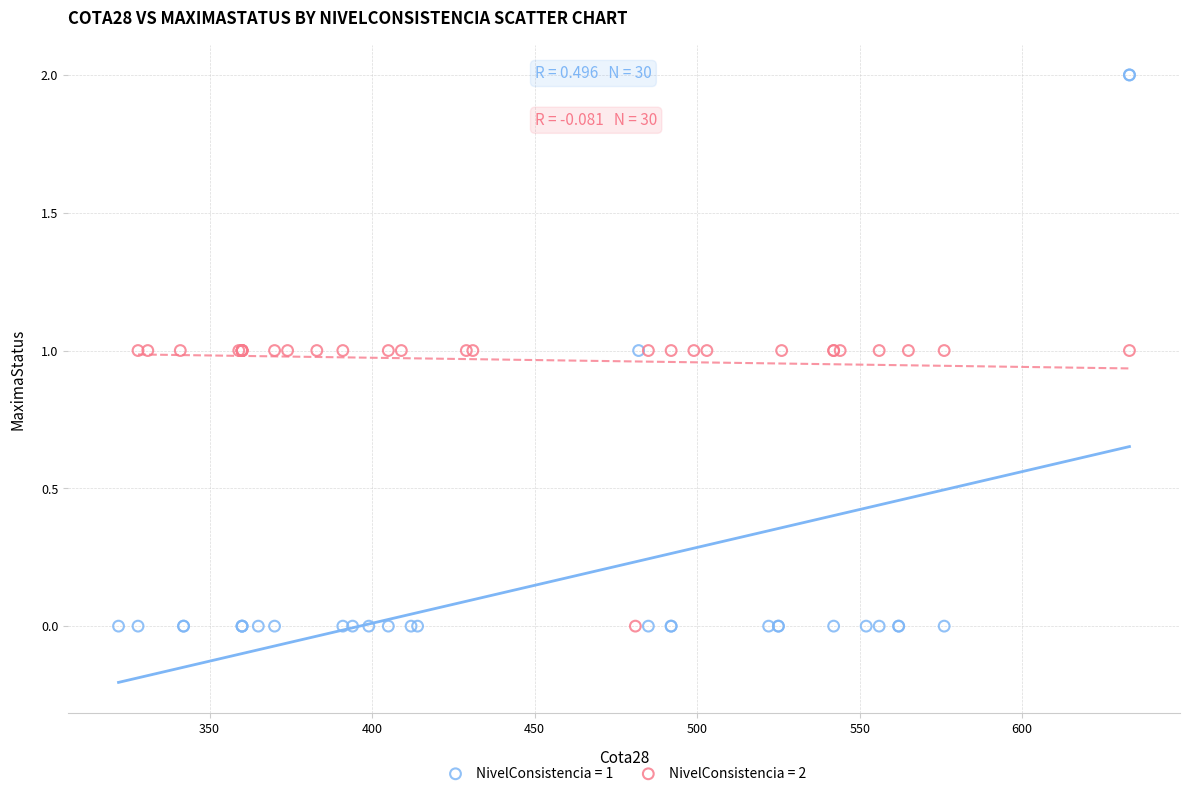

Which series reaches the maximum Y coordinate?

NivelConsistencia = 1